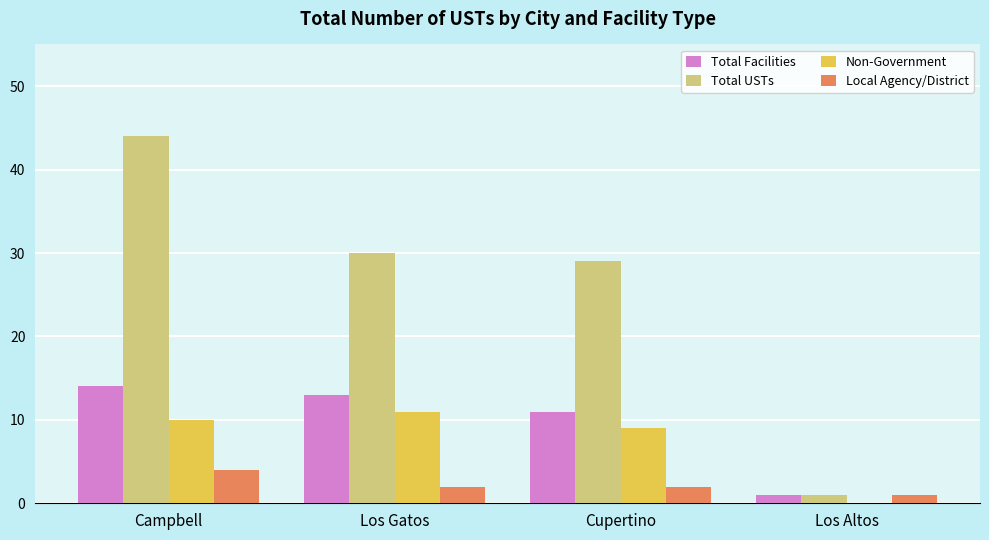

What is the maximum value shown in the chart?

44